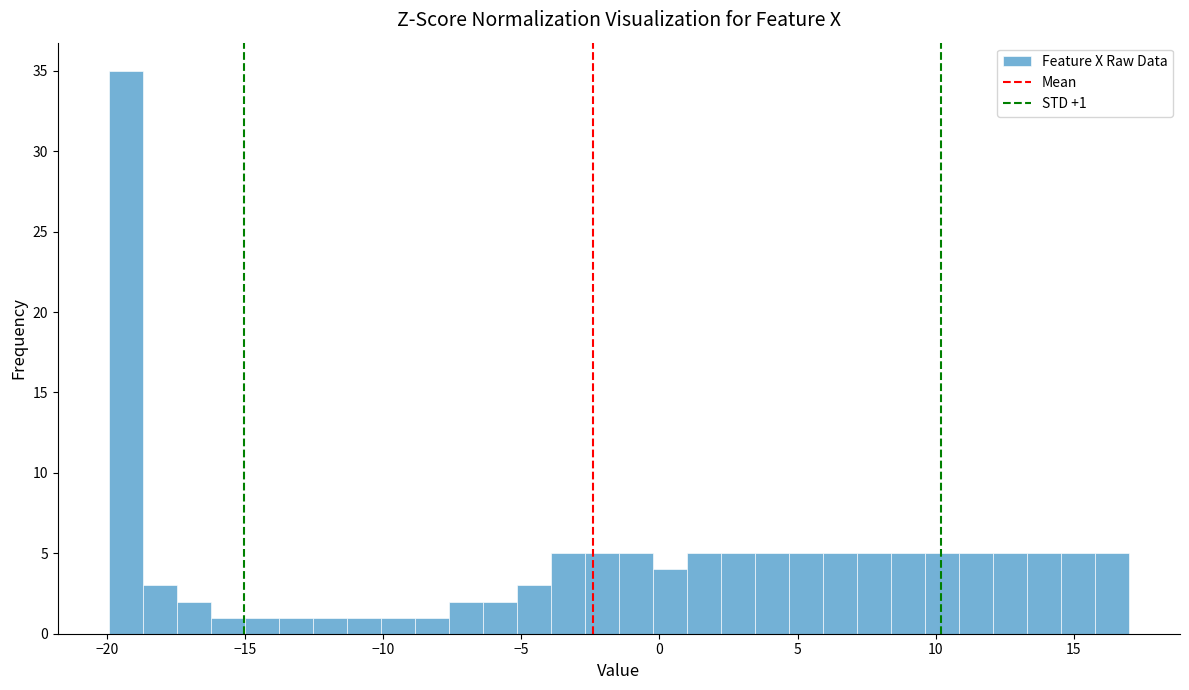

Read against the x-axis, roughly where is the centre of the tallest bar?

-19.5